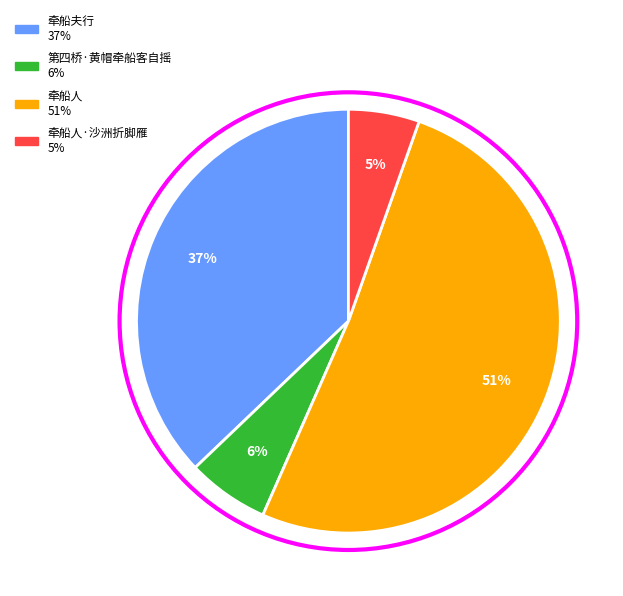

Is there a majority slice in this chart?

Yes